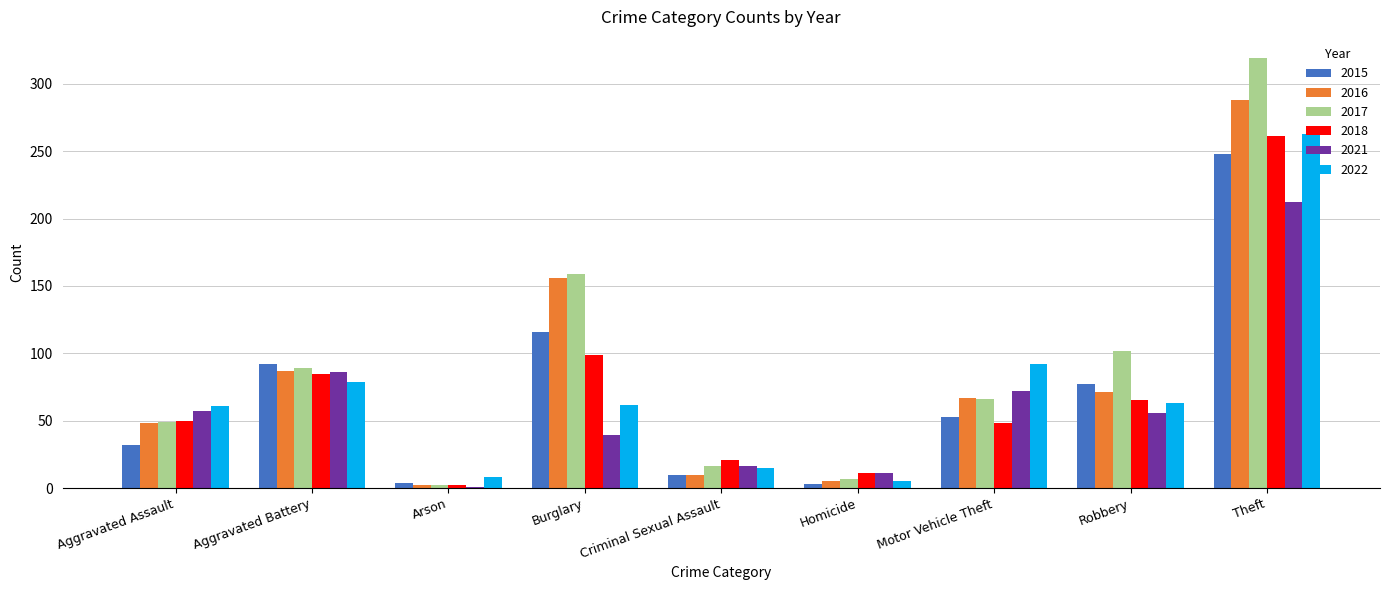

Is the value of 2017 at Homicide greater than the value of 2021 at Arson?

Yes